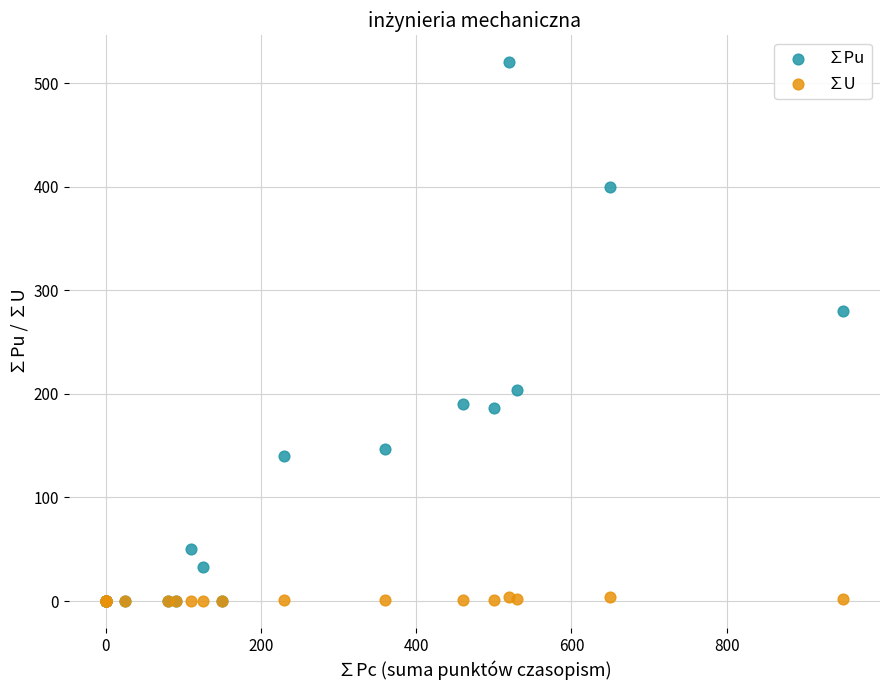

What are all the series names shown in the legend?

∑Pu, ∑U